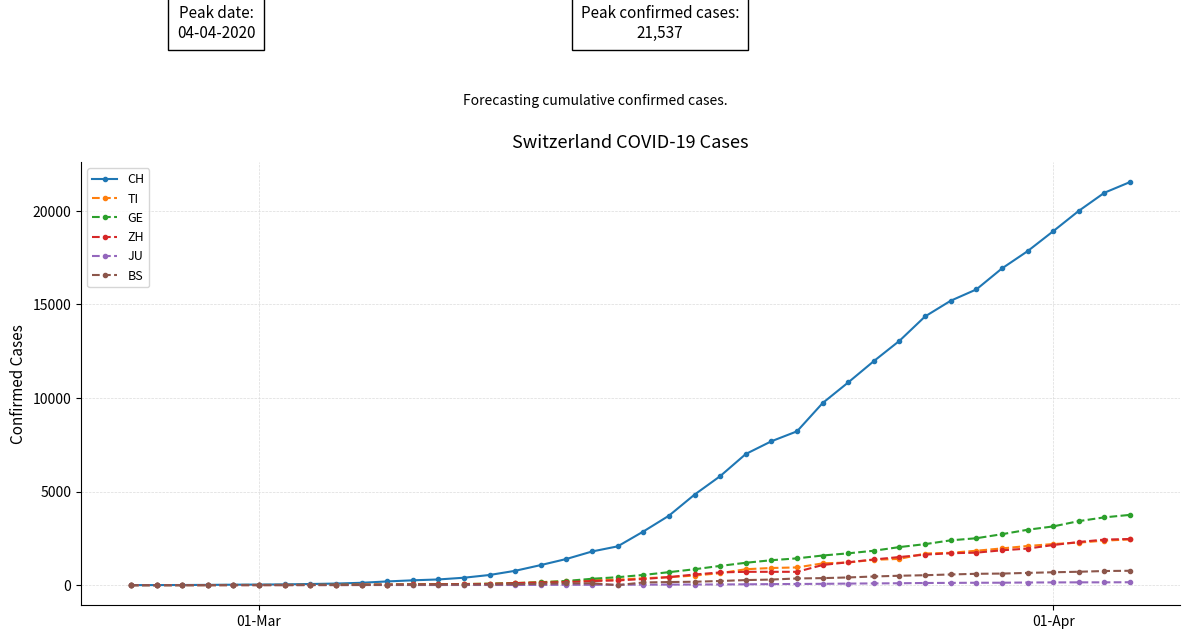

Which series has the largest total across all categories?

CH